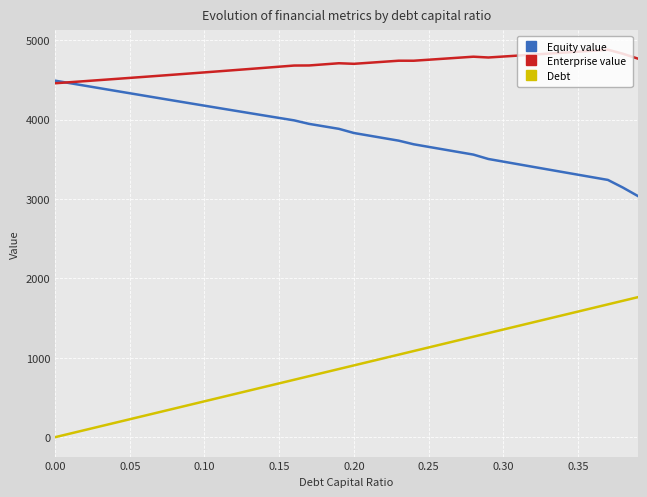

Which series has the largest range (max minus min)?

Debt